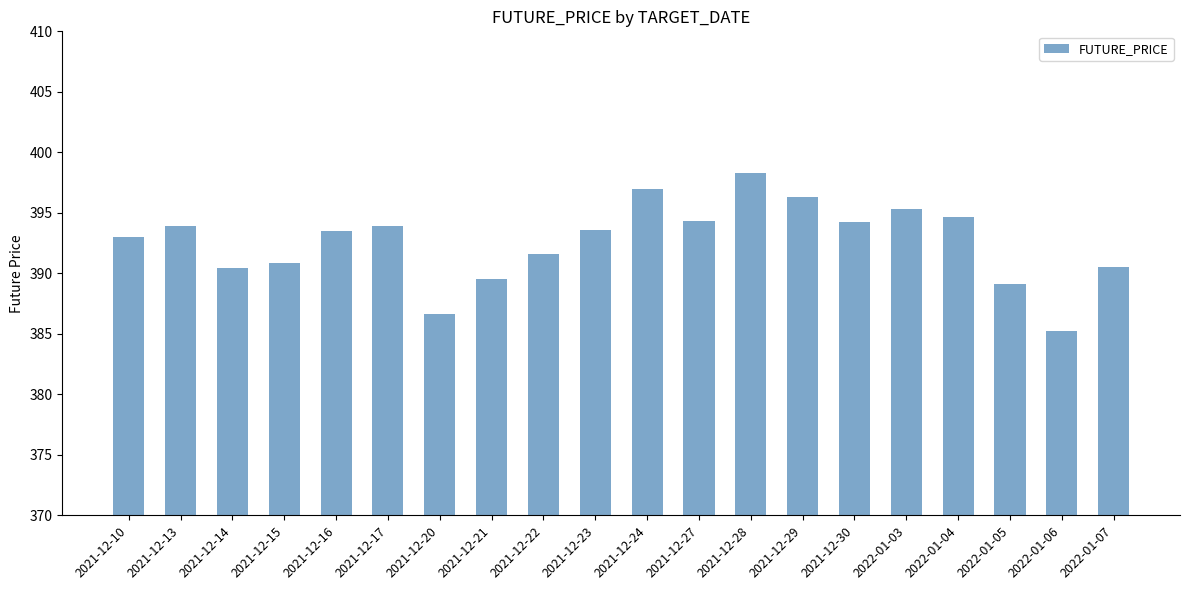

Is it true that the value at 2021-12-20 is 386.6?

True